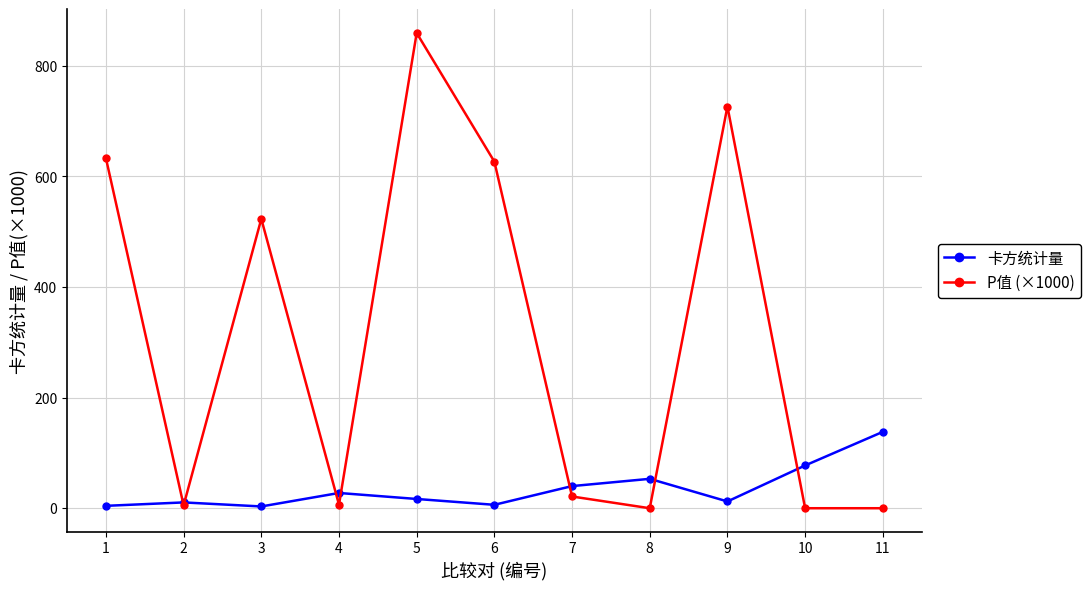

What is the sum of the 卡方统计量 values at 3 and 1?

7.5